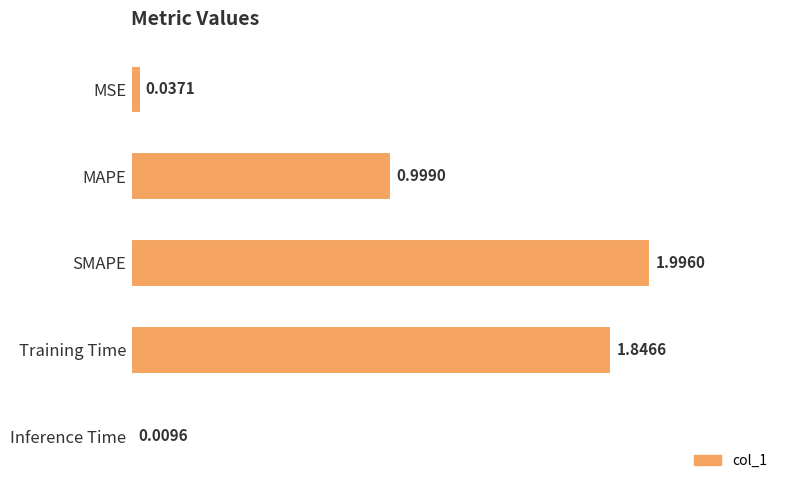

Which has a higher value, Training Time or Inference Time?

Training Time